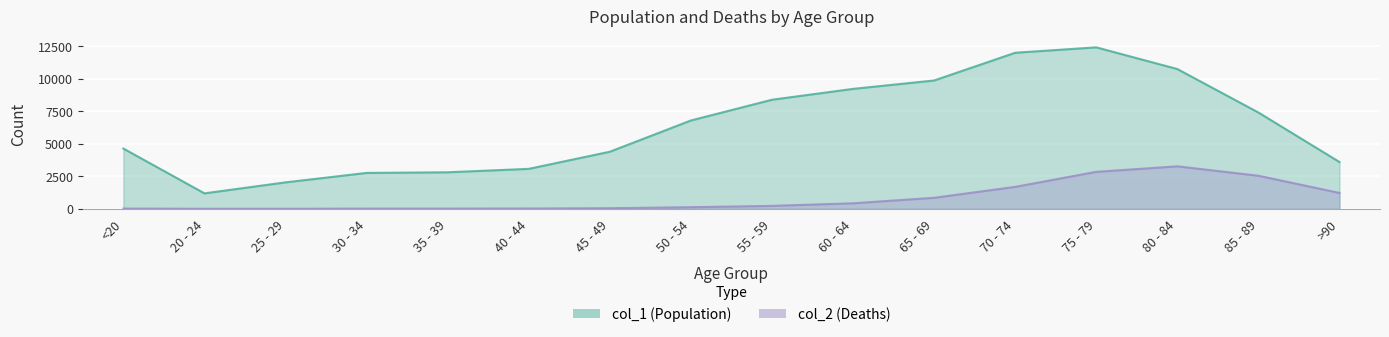

True or false: col_1 and col_2 cross at least once.

False